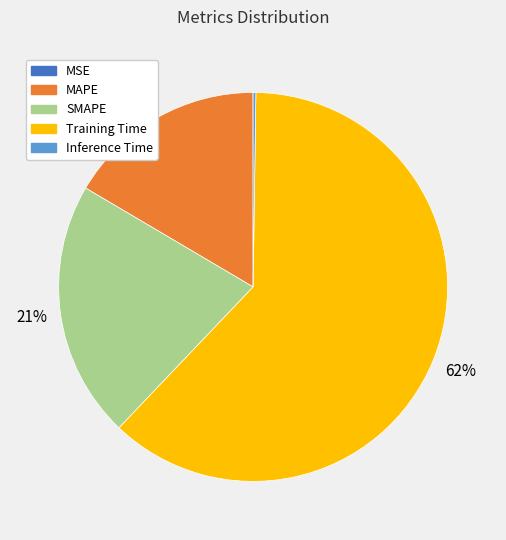

Is there any slice that represents more than half of the pie?

Yes